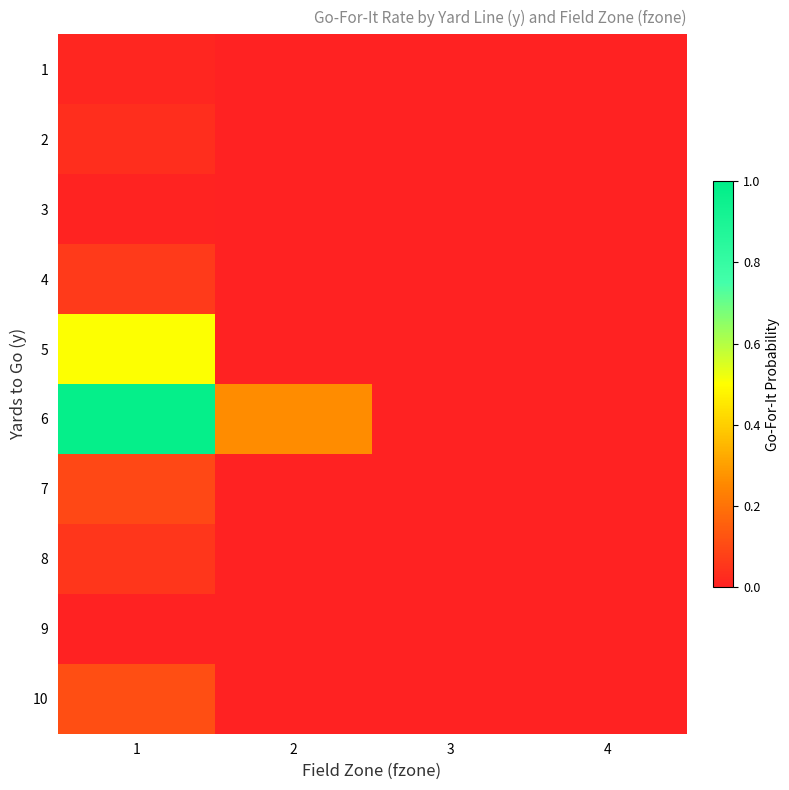

What is the spread (max minus min) of values at 1?

1.0